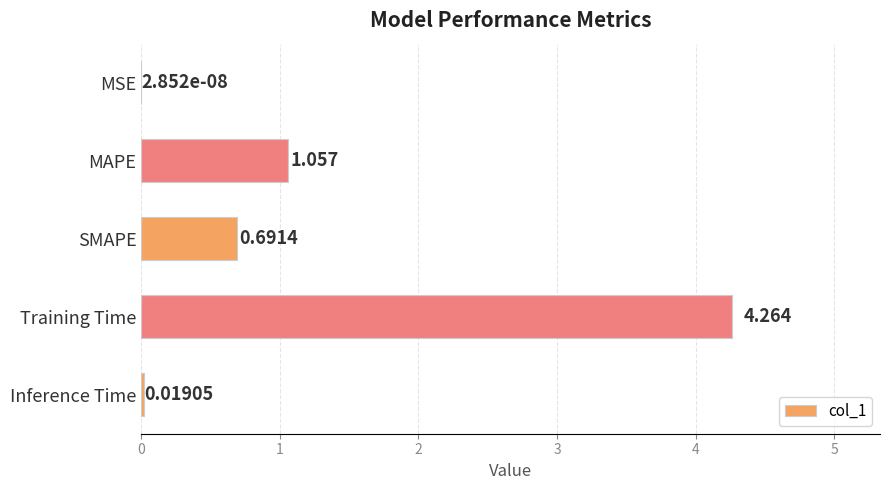

Which has a higher value, MSE or MAPE?

MAPE